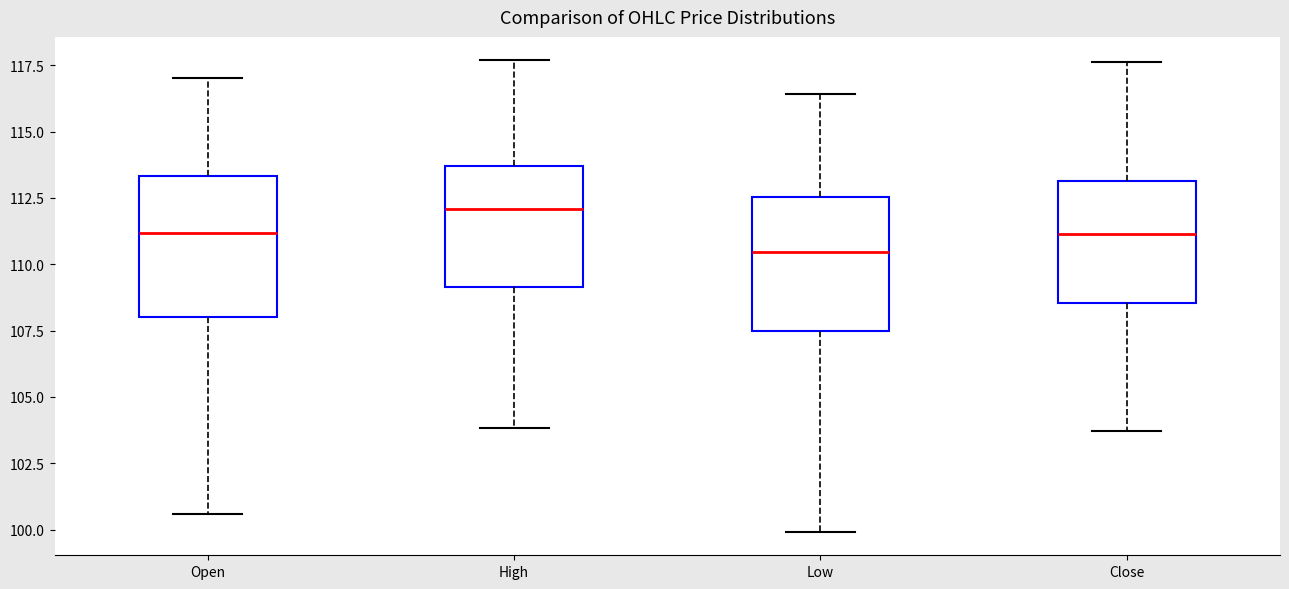

Reading left to right, transcribe this box plot: for each box, give where its median line is, the range the box spans, and where its two whiskers end, as read against the y-axis. The values are not printed on the chart, so give them approximately, as read against the axis.

Open: median 111.0, box 108.0 to 113.5, whiskers 100.5 to 117.0
High: median 112.0, box 109.0 to 113.5, whiskers 104.0 to 117.5
Low: median 110.5, box 107.5 to 112.5, whiskers 100.0 to 116.5
Close: median 111.0, box 108.5 to 113.0, whiskers 103.5 to 117.5